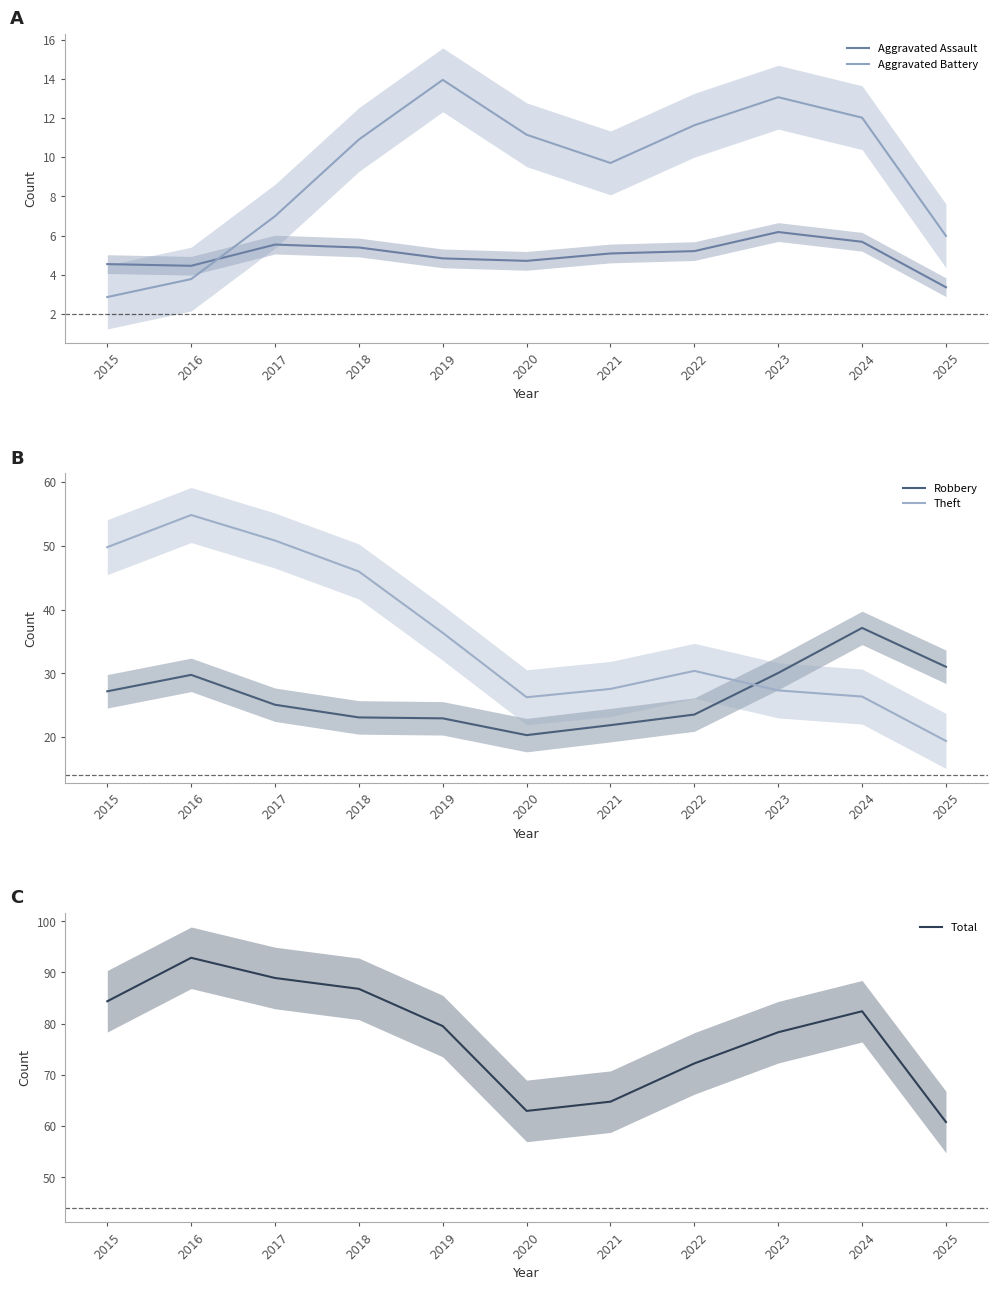

The Total series shows 118.2 at 2019. True or false?

False